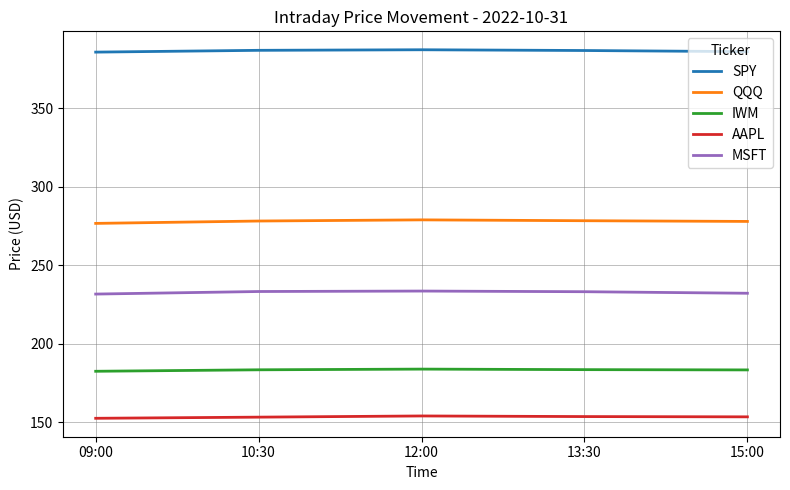

The IWM series shows 182.4 at 09:00. True or false?

True